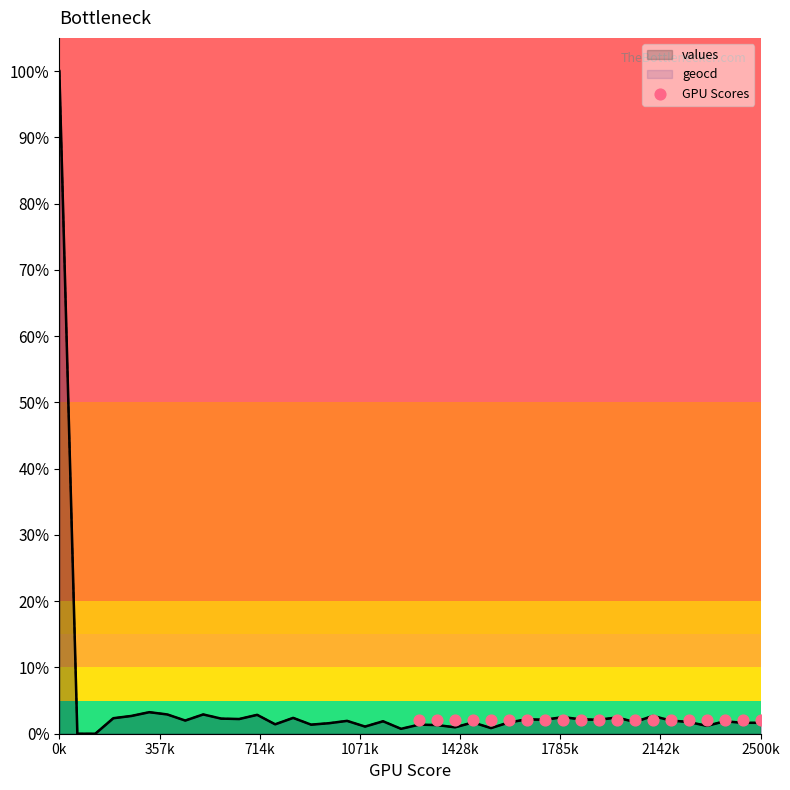

Which series contains the highest Y value?

values